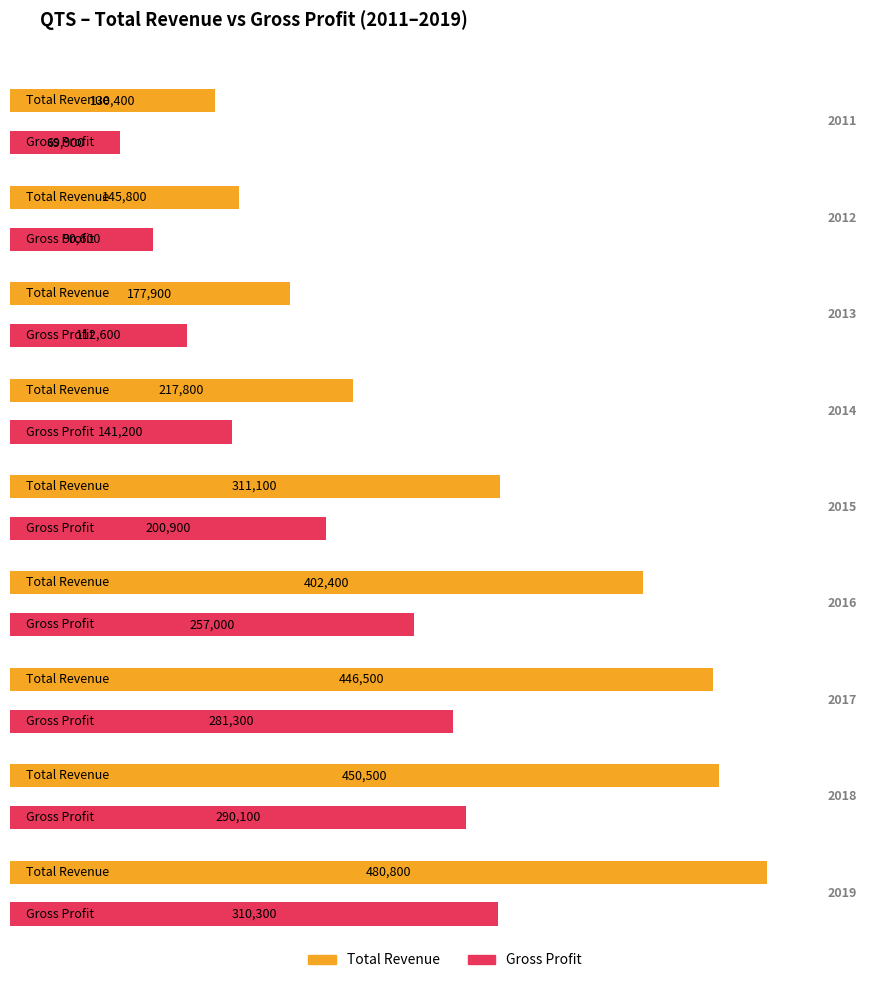

What is the average value of the Gross Profit series?

194878